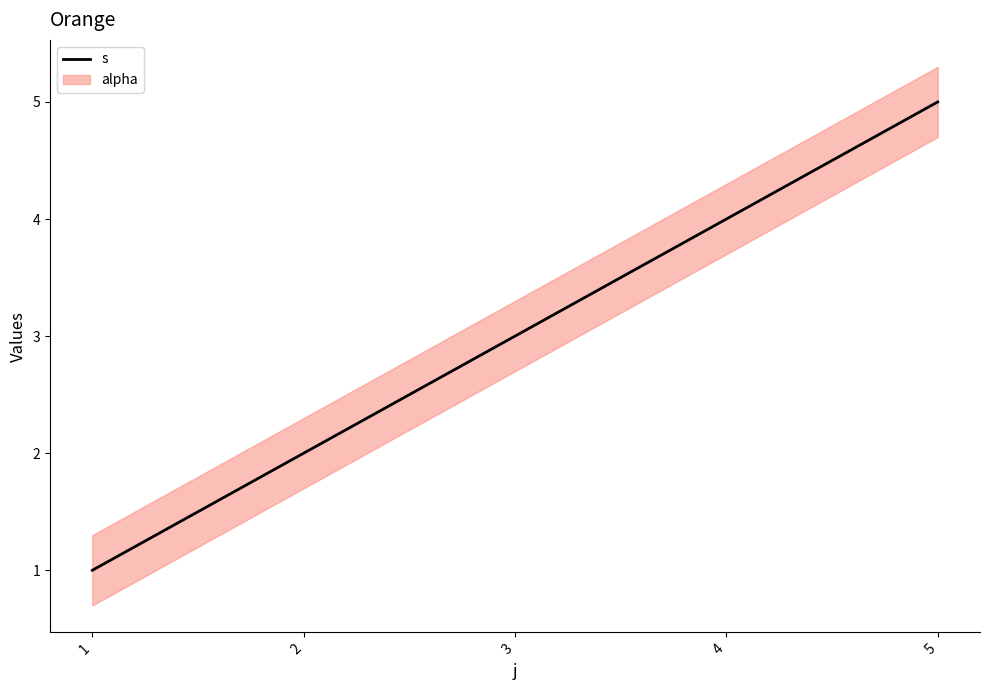

What is the maximum value shown in the chart?

5